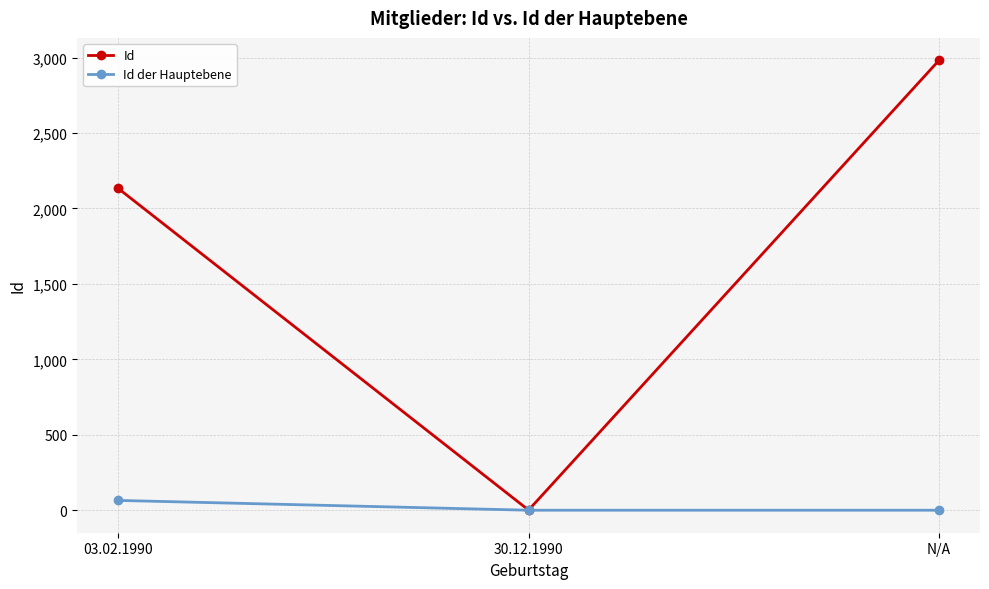

Which series has the largest range (max minus min)?

Id